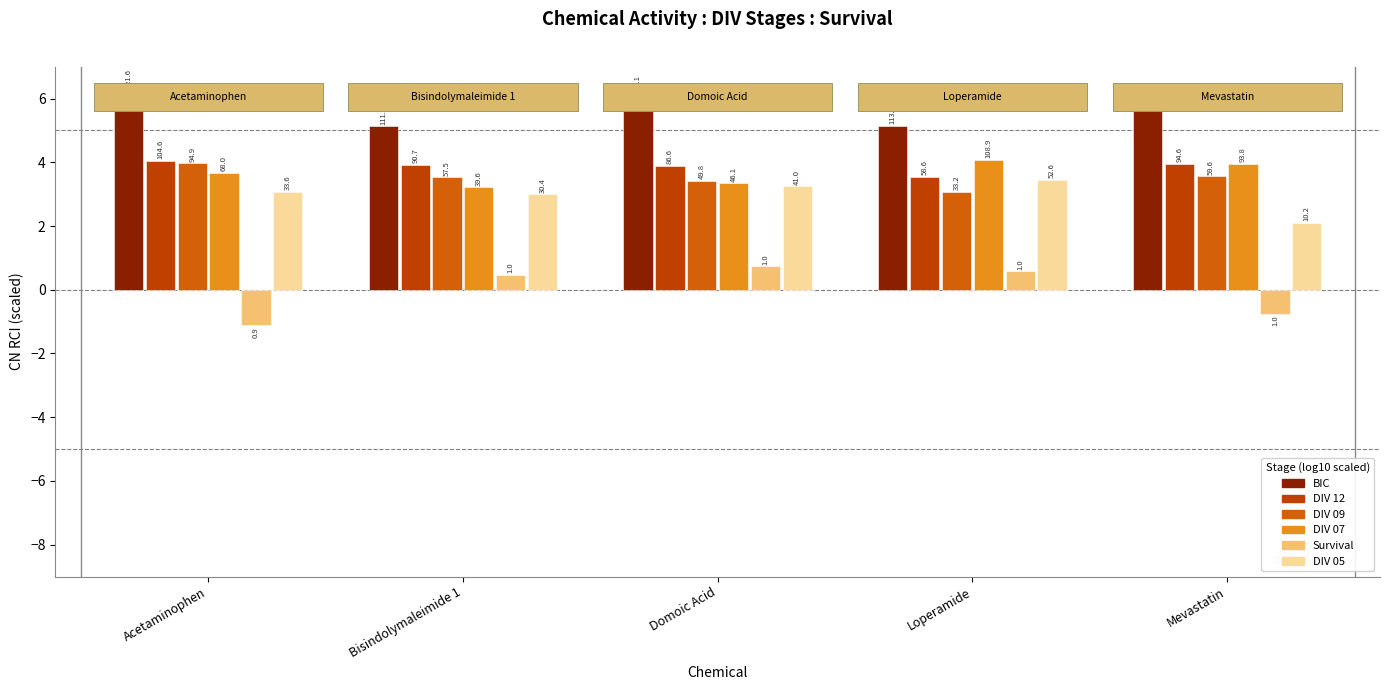

How many bars are there in total?

30